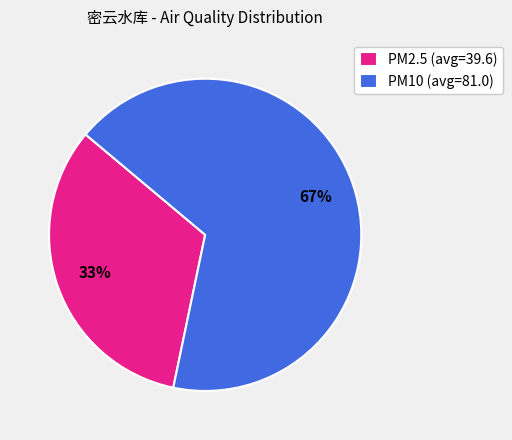

Is there a majority slice in this chart?

Yes